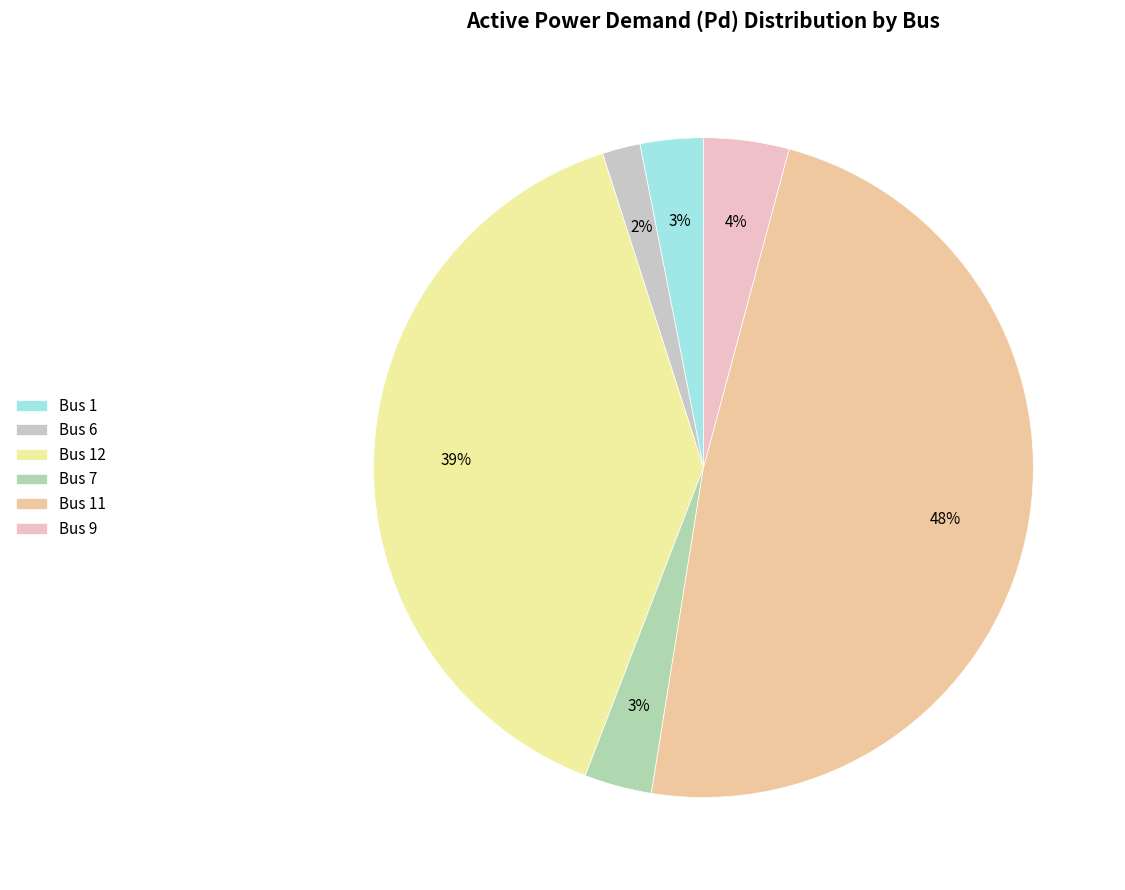

Is there a majority slice in this chart?

No